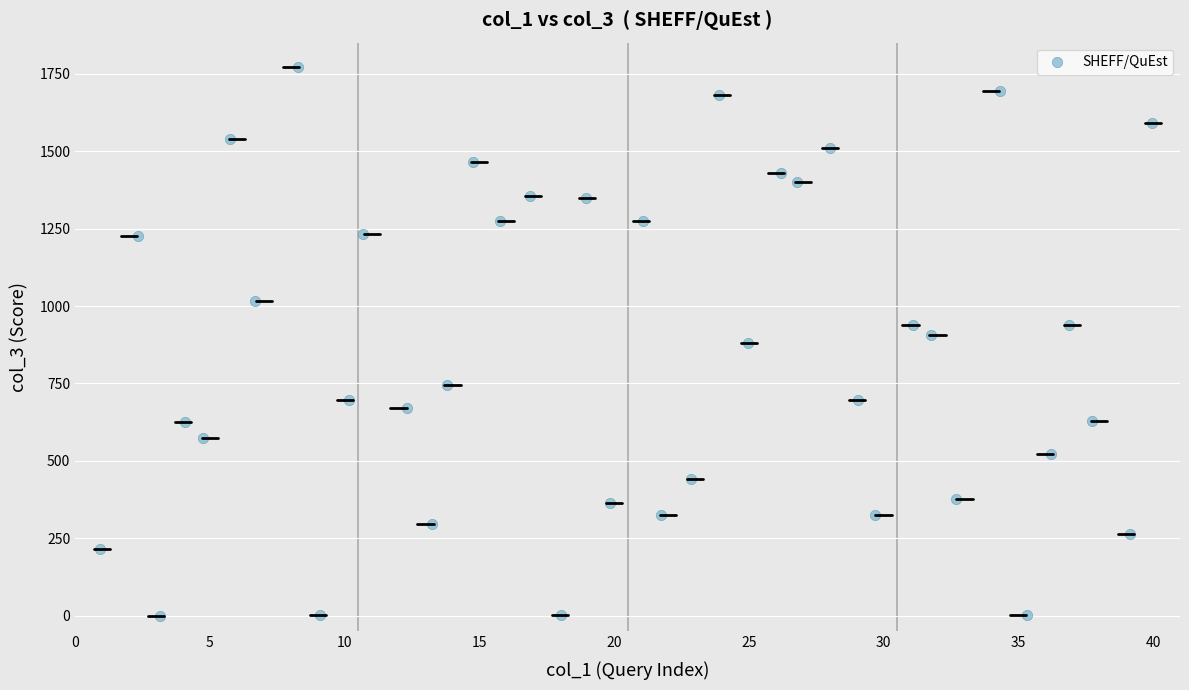

What is the range of Y values (max minus min)?

1771